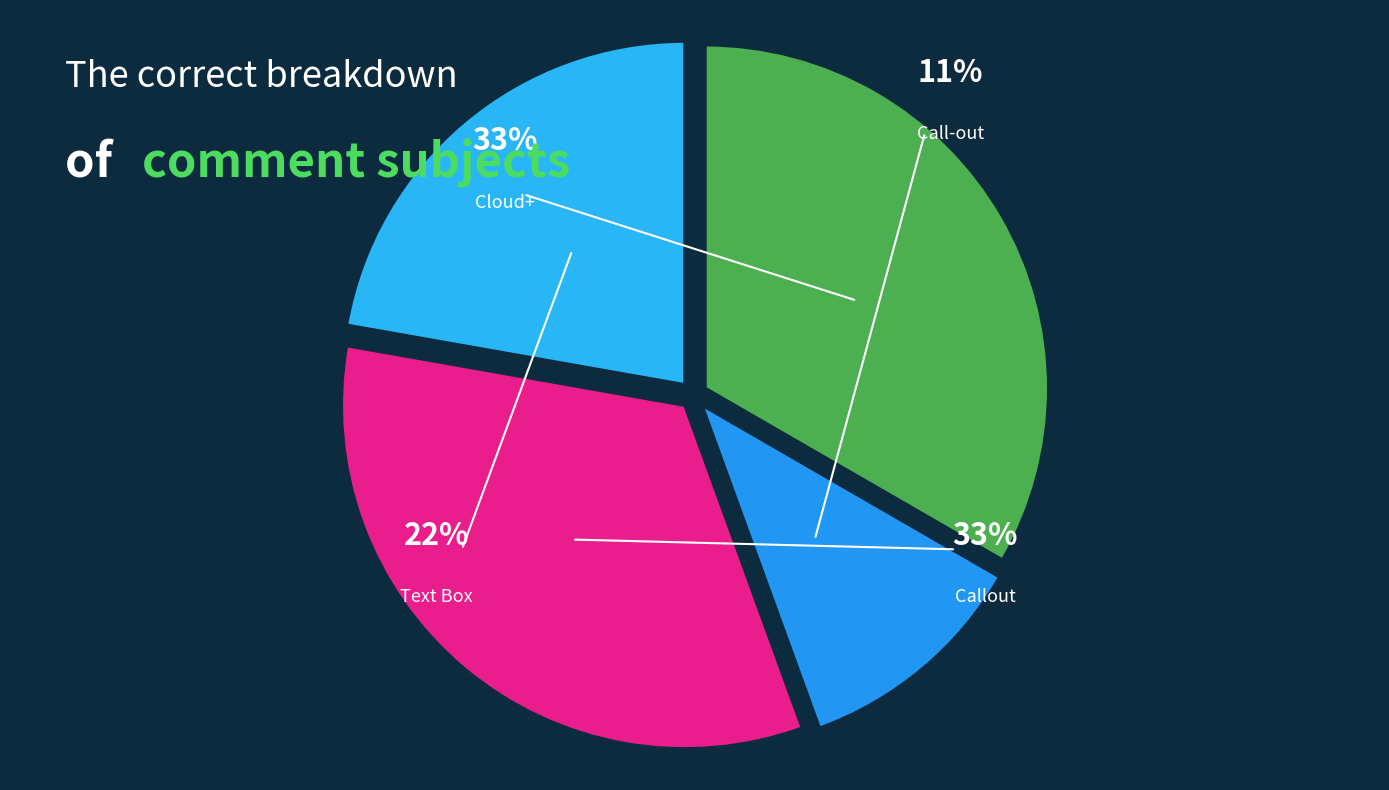

What is the largest slice in the pie chart?

Cloud+